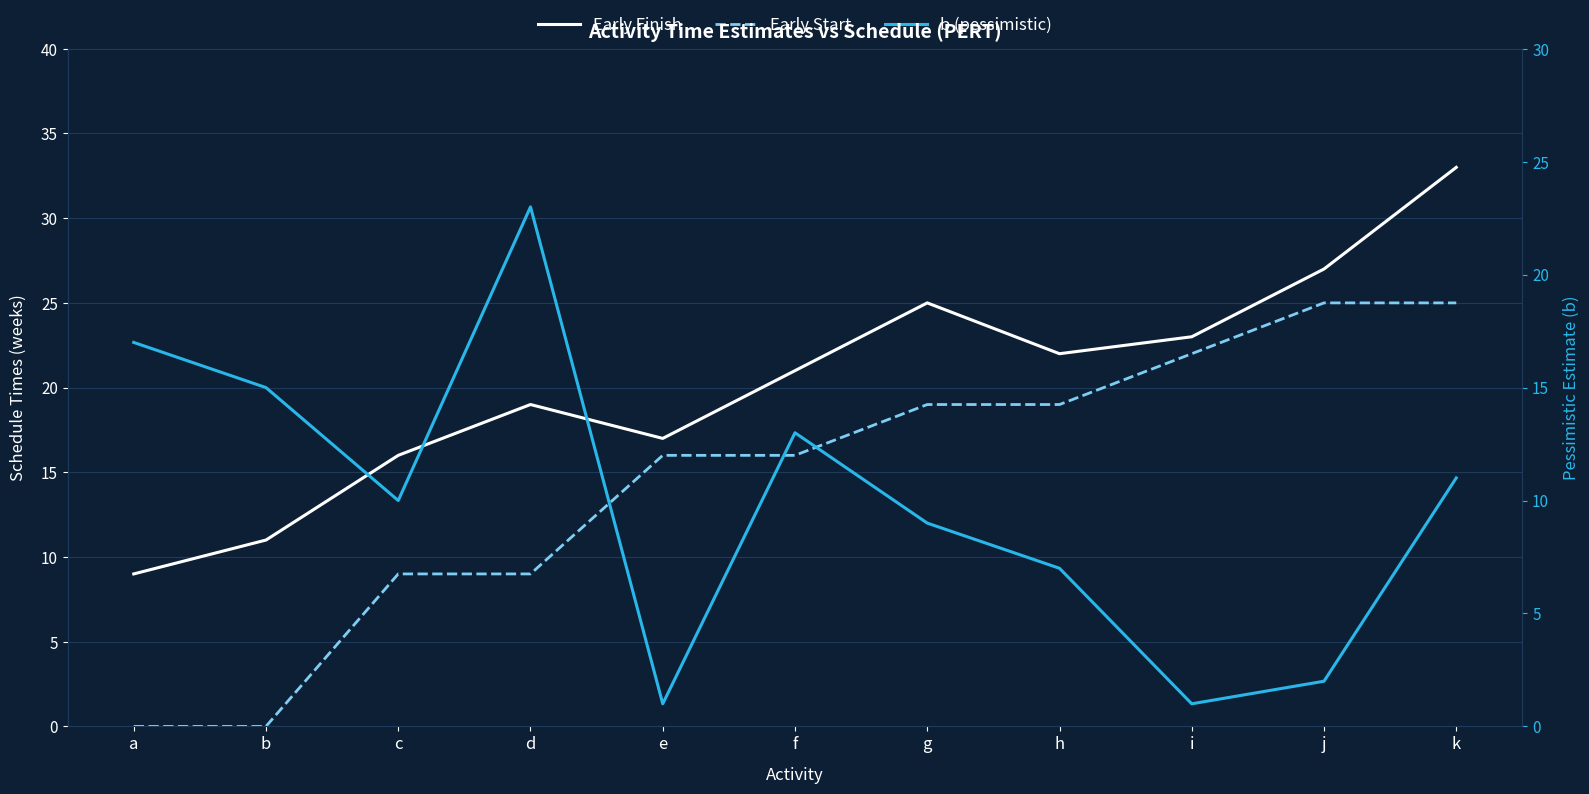

Rank the series by their average value, from highest to lowest.

Early Finish, Early Start, b (pessimistic)